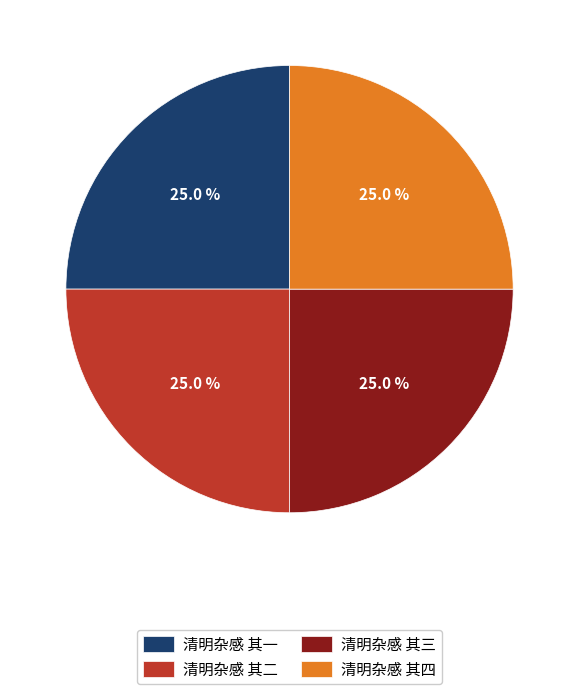

Is 清明杂感 其一 the majority of the pie?

No